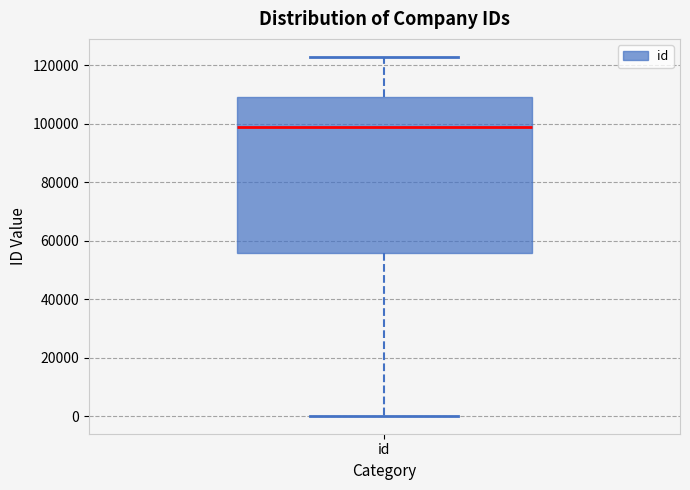

Where does the lower whisker of the box for id end on the y-axis? The values are not printed on the chart, so give them approximately, as read against the axis.

0